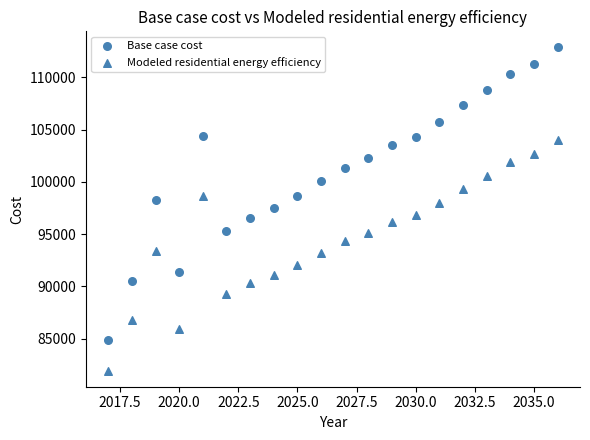

Count the number of points in this scatter plot.

40